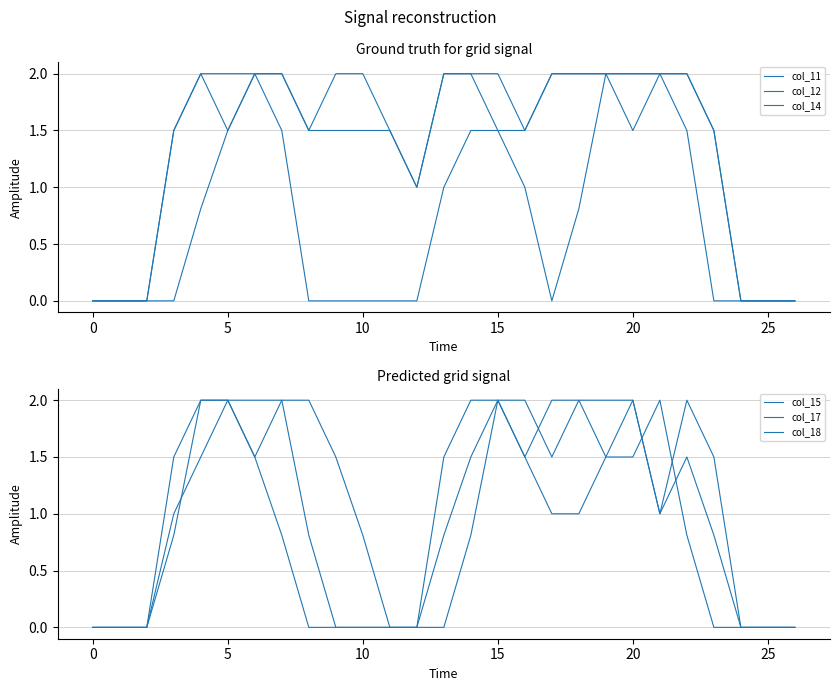

What is the difference between the maximum and minimum values in the col_14 series?

2.0